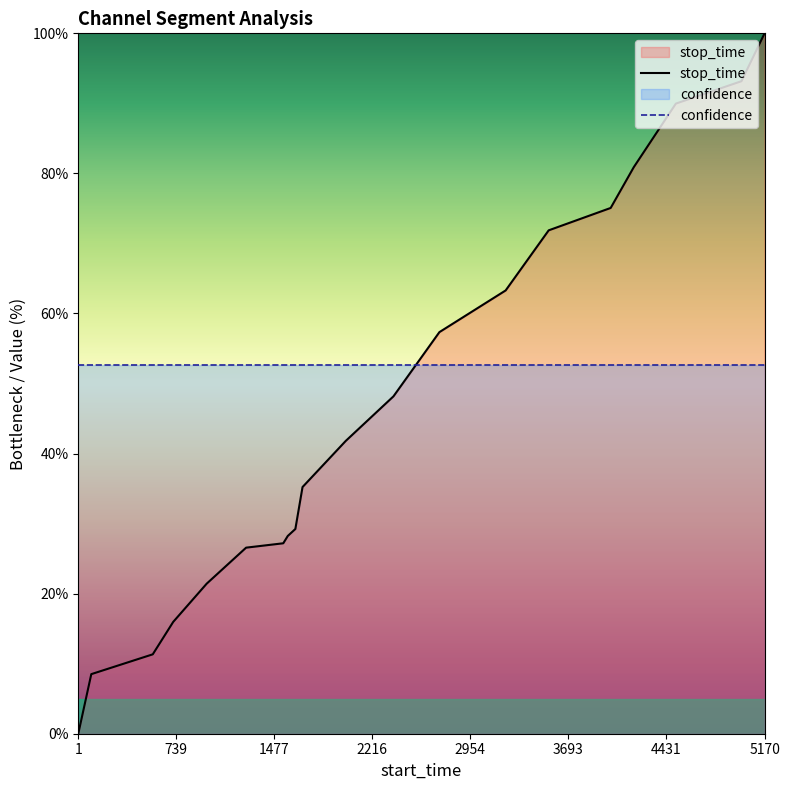

Is it true that the value at 4502 is 117.1?

False